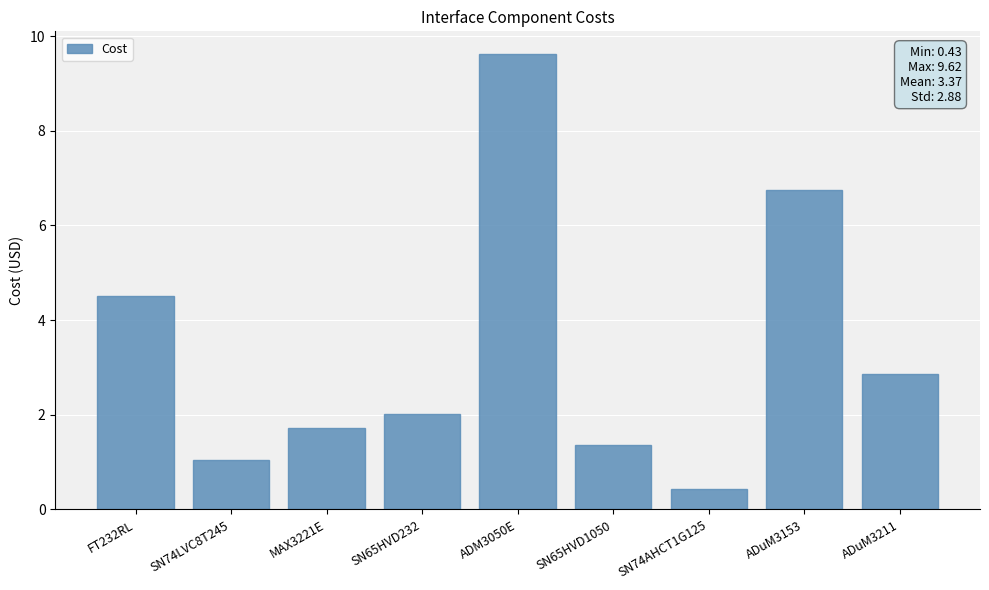

Which category has the highest value across all series?

ADM3050E